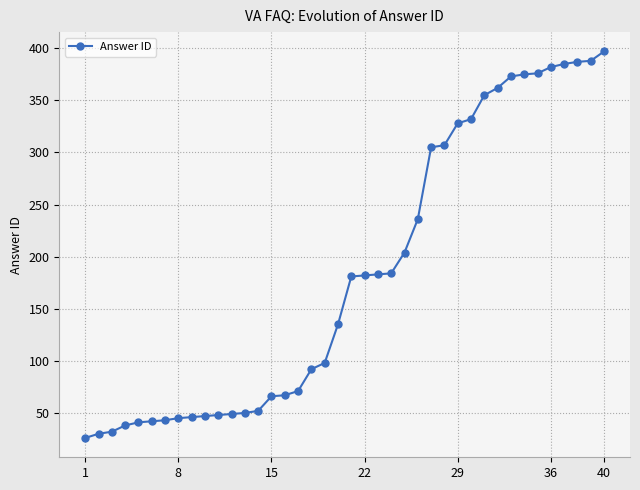

What is the minimum value shown in the chart?

26